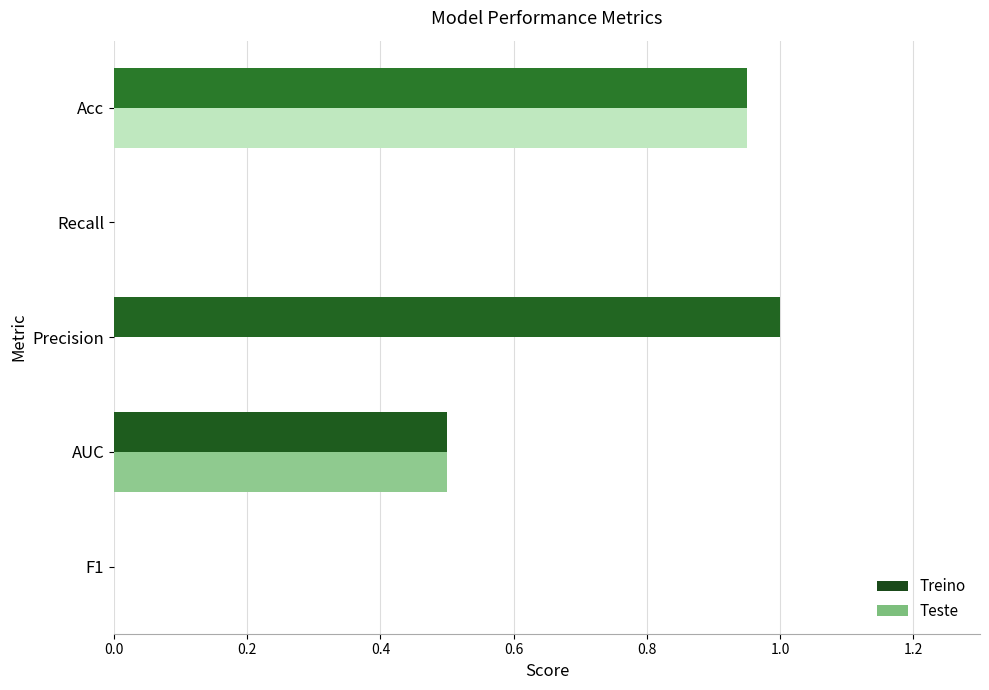

The Treino series shows 1.0 at Precision. True or false?

True